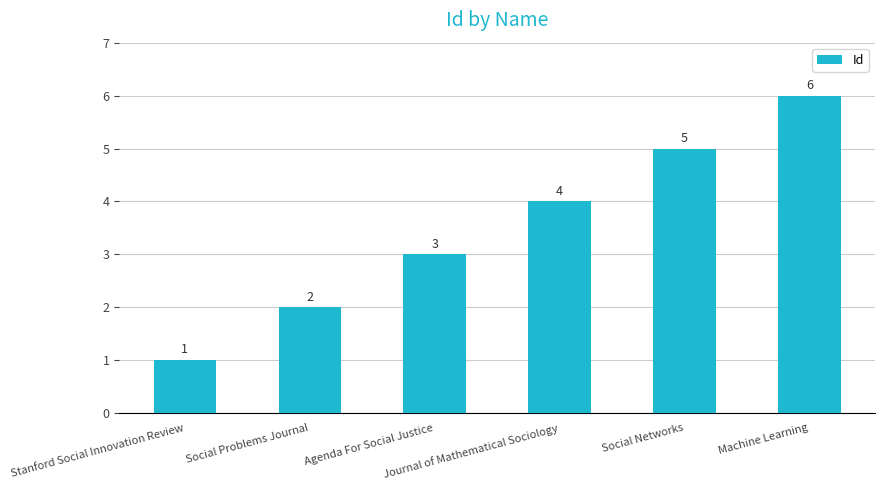

What is the value of the 3rd bar from the left?

3